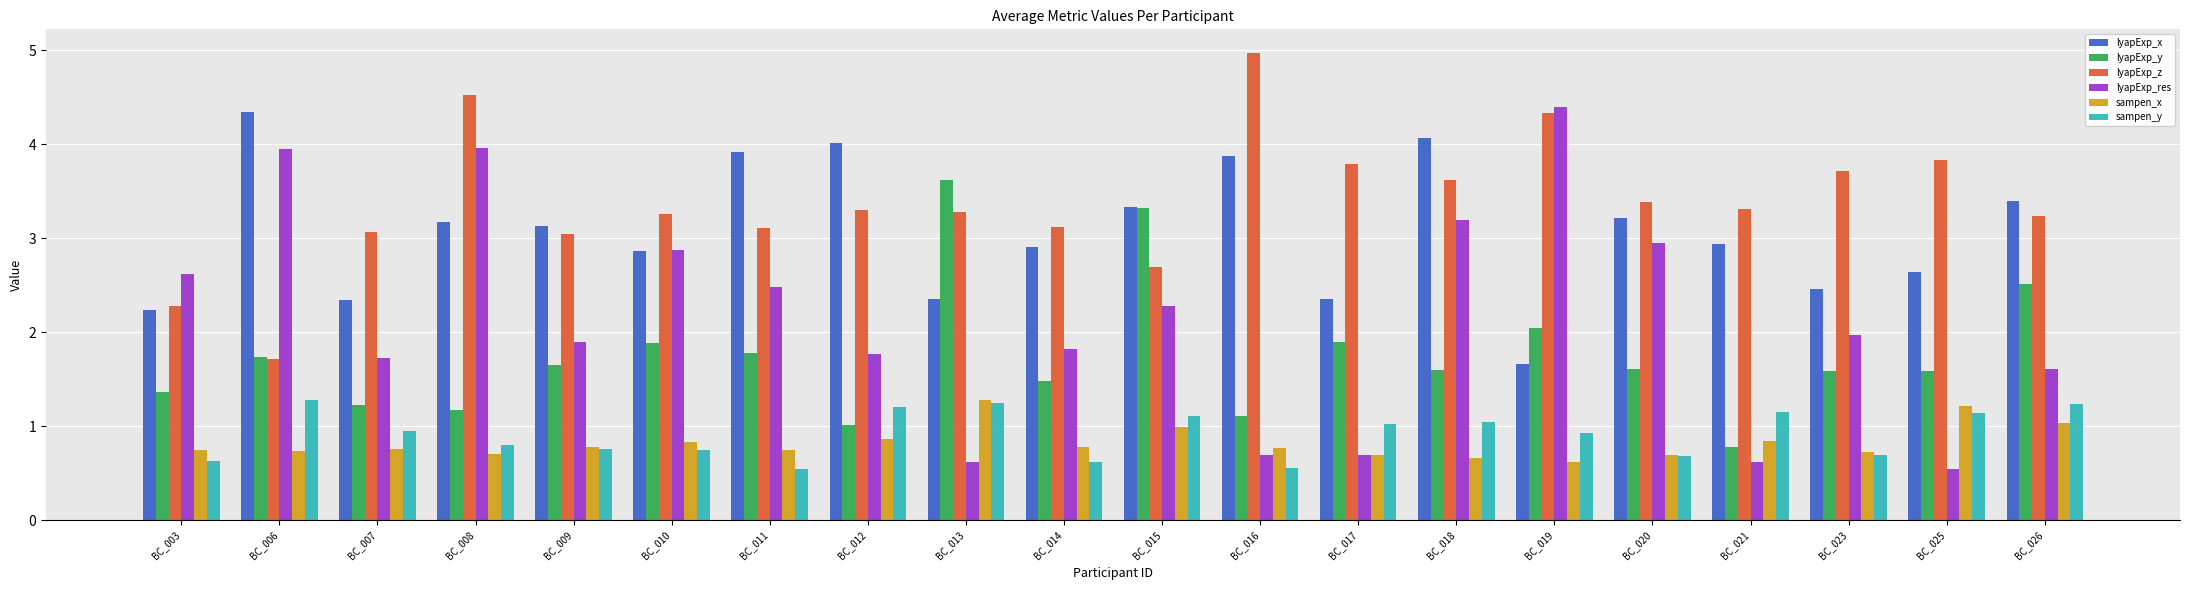

What is the total value across all series at BC_012?

12.2